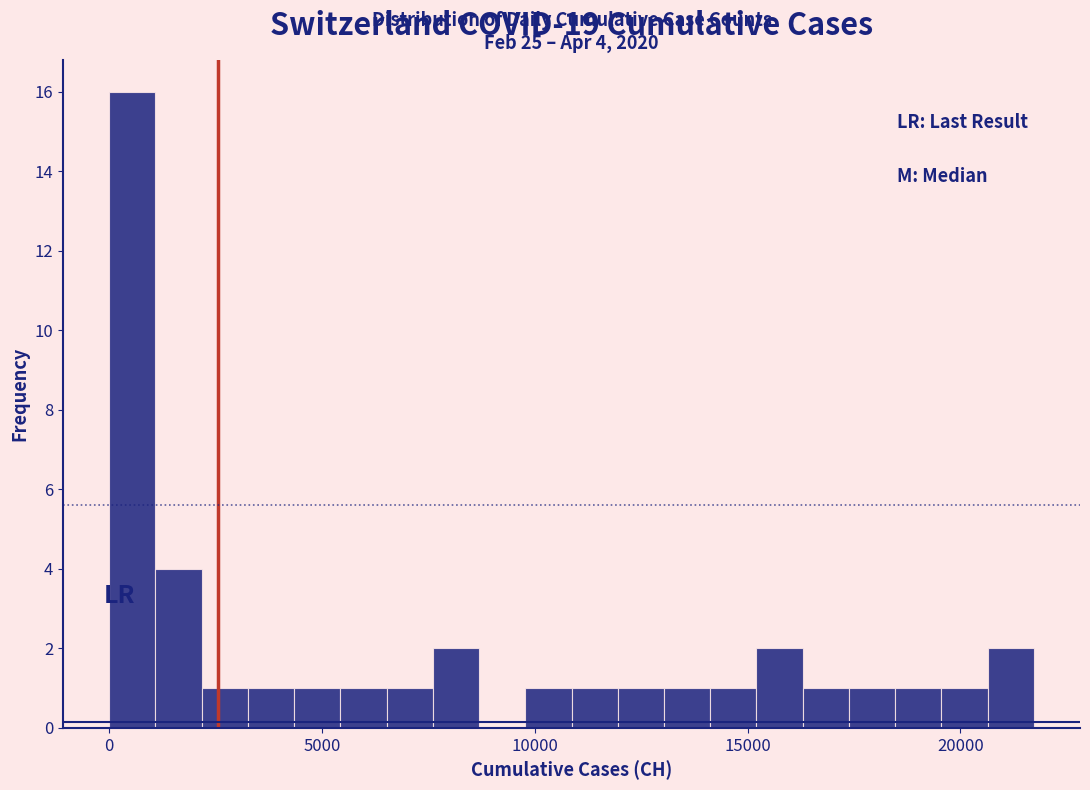

Read against the x-axis, roughly where is the centre of the tallest bar?

500